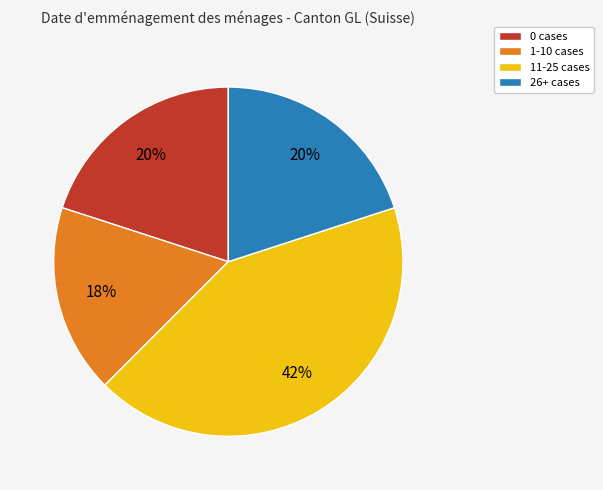

Is there a majority slice in this chart?

No